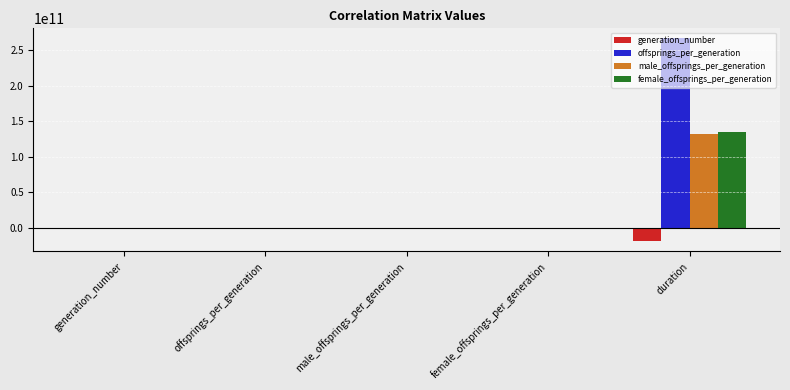

The value of female_offsprings_per_generation at duration is 134375706988.9. True or false?

True